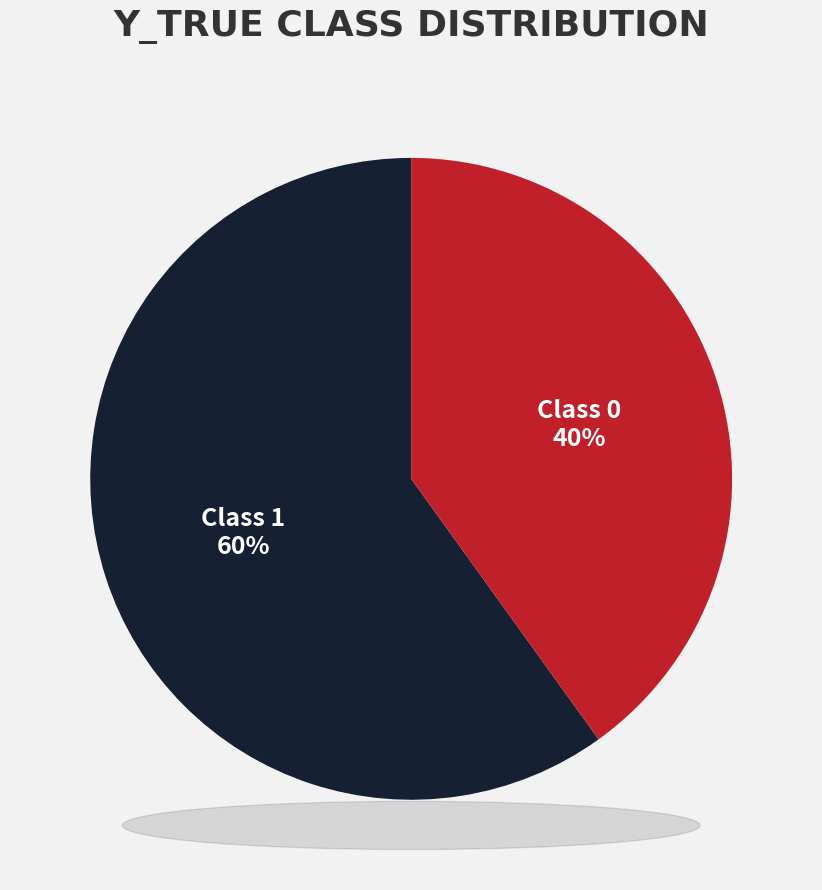

Is there any slice that represents more than half of the pie?

Yes